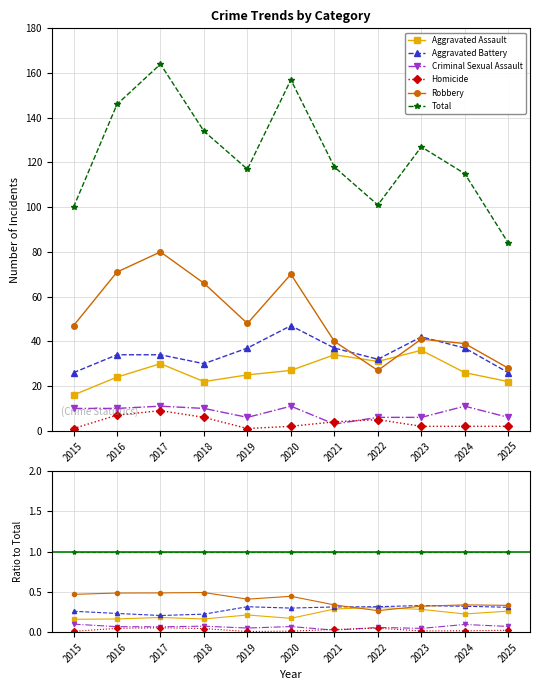

At how many categories does at least one series exceed 0?

11